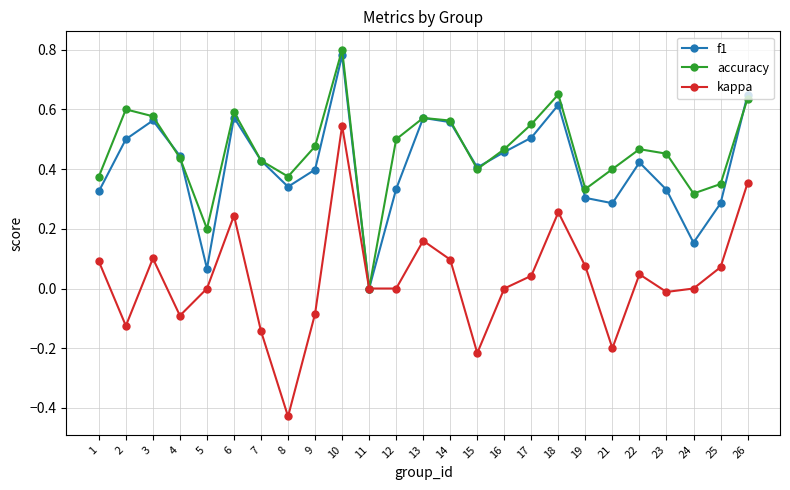

Which category has the lowest value across all series?

8